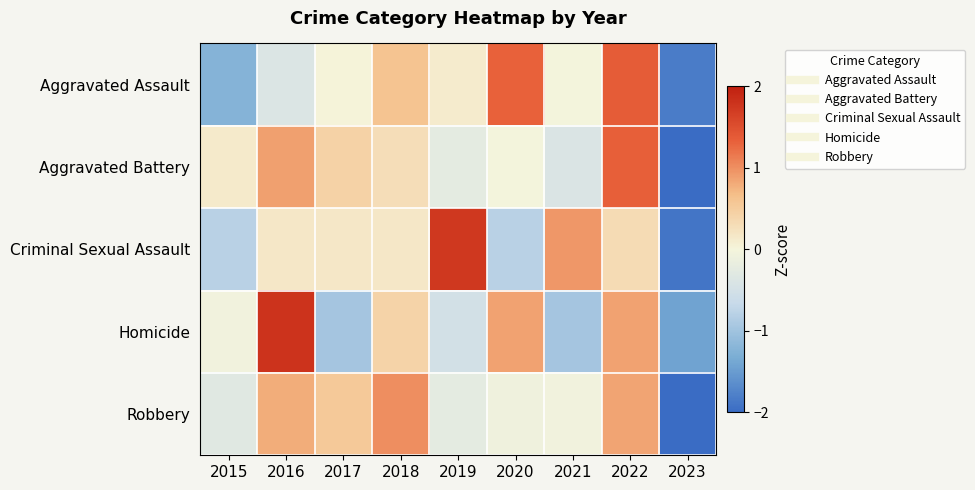

Reading left to right, extract all data points from this chart.

Aggravated Assault: 2015=-1.2	2016=-0.4	2017=0.0	2018=0.6	2019=0.1	2020=1.3	2021=-0.0	2022=1.4	2023=-1.8
Aggravated Battery: 2015=0.1	2016=0.9	2017=0.4	2018=0.3	2019=-0.2	2020=-0.0	2021=-0.4	2022=1.3	2023=-2.4
Criminal Sexual Assault: 2015=-0.8	2016=0.2	2017=0.2	2018=0.2	2019=1.7	2020=-0.8	2021=1.0	2022=0.3	2023=-1.9
Homicide: 2015=-0.1	2016=1.8	2017=-1.0	2018=0.4	2019=-0.5	2020=0.9	2021=-1.0	2022=0.9	2023=-1.4
Robbery: 2015=-0.3	2016=0.8	2017=0.5	2018=1.0	2019=-0.2	2020=-0.1	2021=-0.1	2022=0.8	2023=-2.5